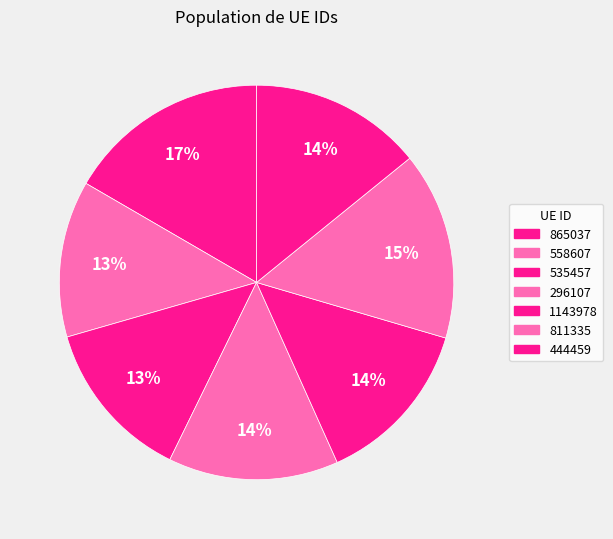

Combined, what portion of the pie is 865037 and 535457?

29.9%